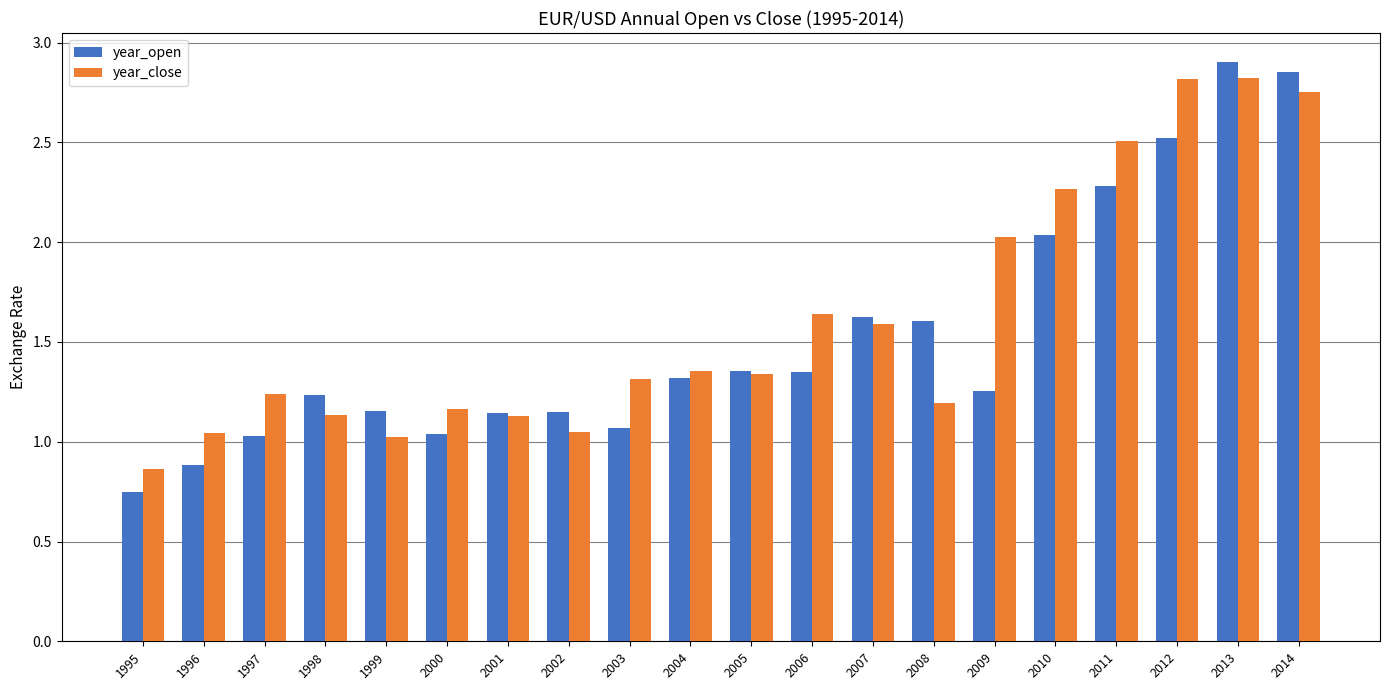

At which category is the sum across all series the highest?

2013